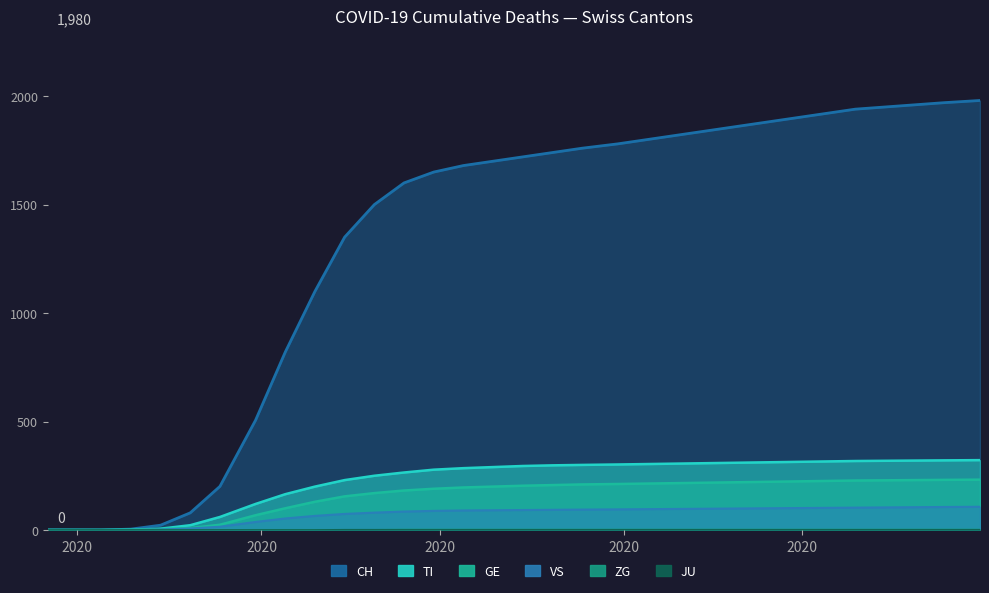

How many lines are shown in the chart?

6